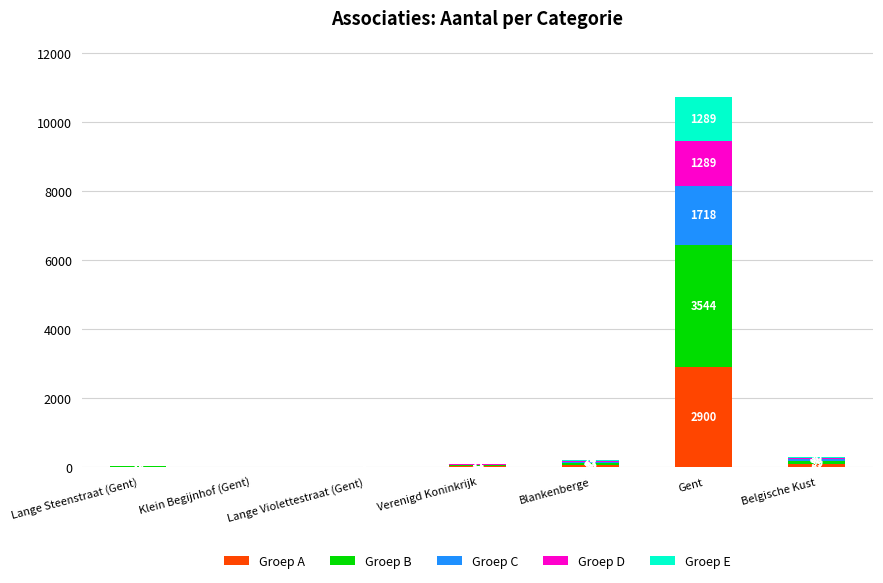

What is the sum of all Groep A values?

3076